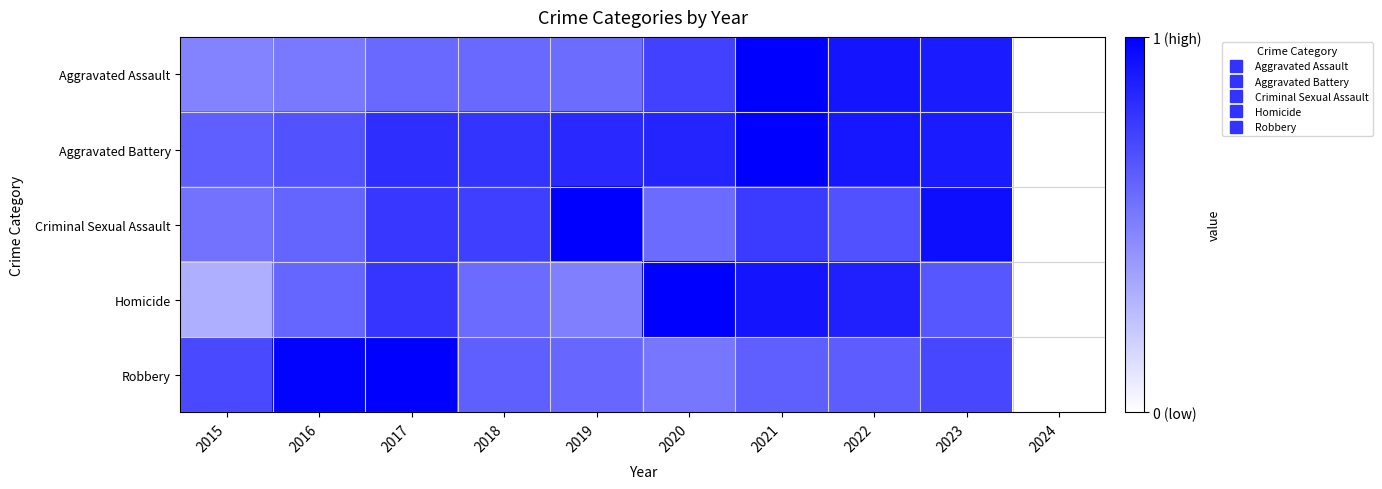

At 2024, list the series in order from smallest to largest.

Aggravated Assault, Aggravated Battery, Criminal Sexual Assault, Homicide, Robbery